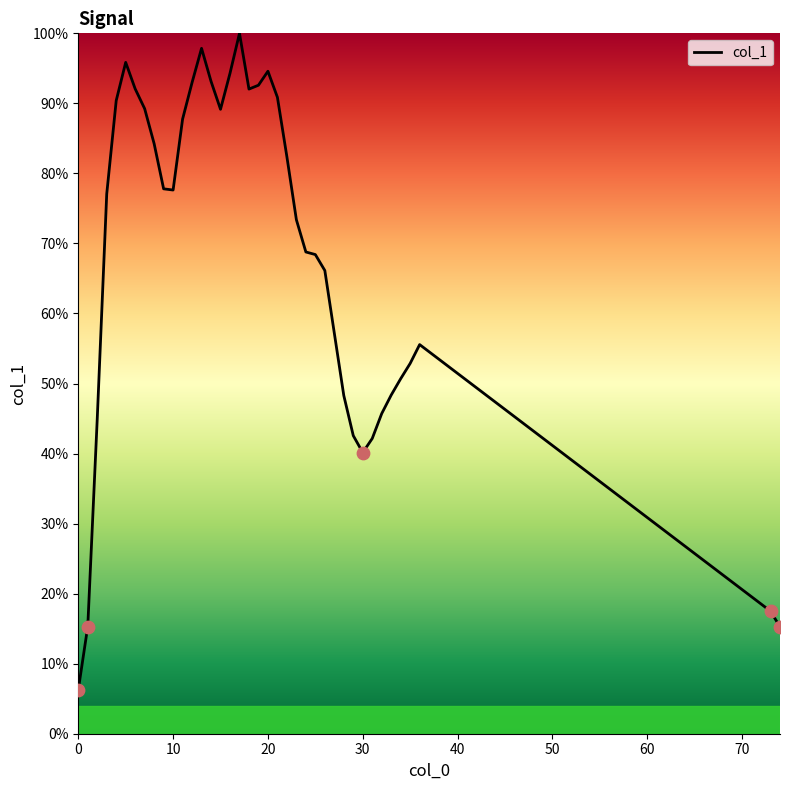

Does the chart have visible grid lines?

No